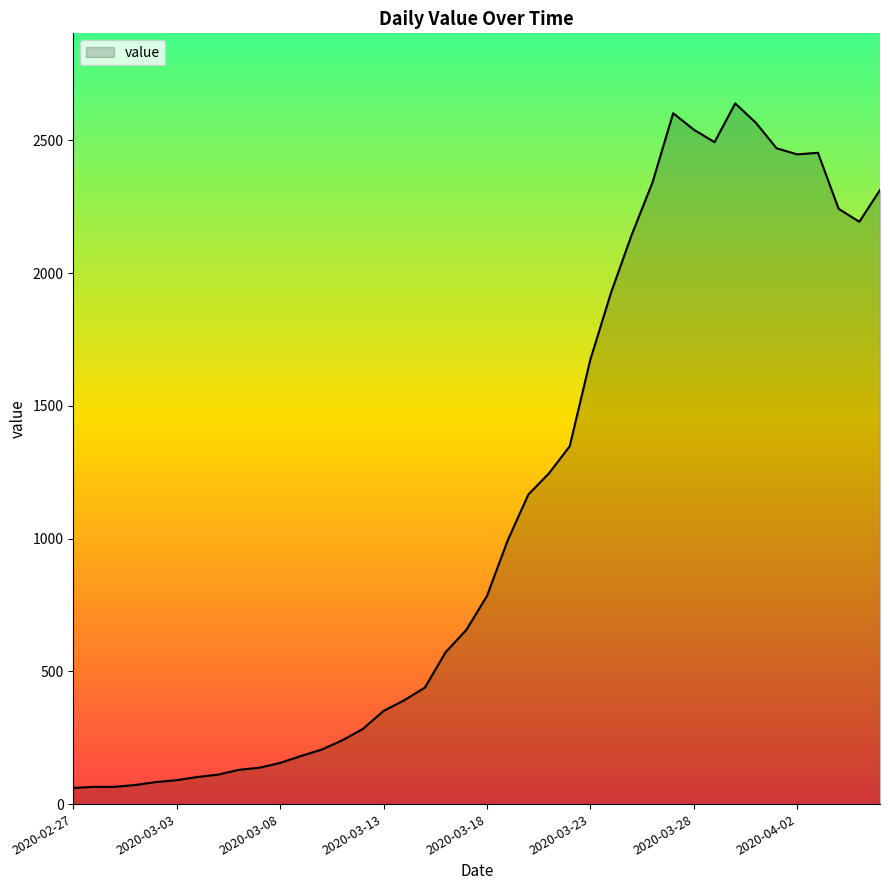

What is the difference between the maximum and minimum values?

2578